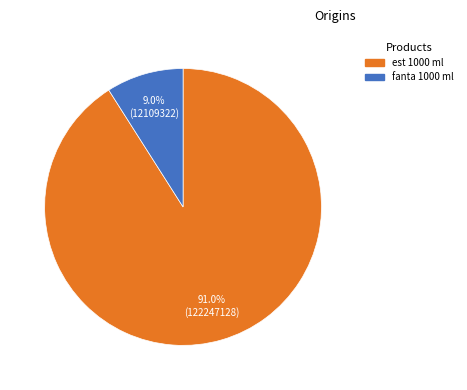

Is there any slice that represents more than half of the pie?

Yes